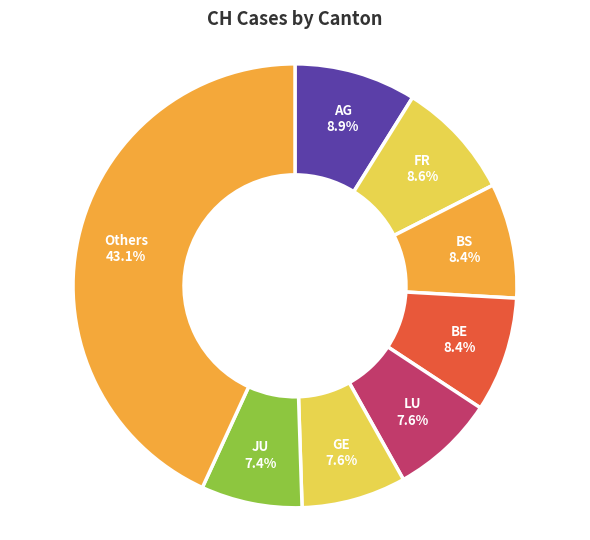

How many slices are in this pie chart?

8